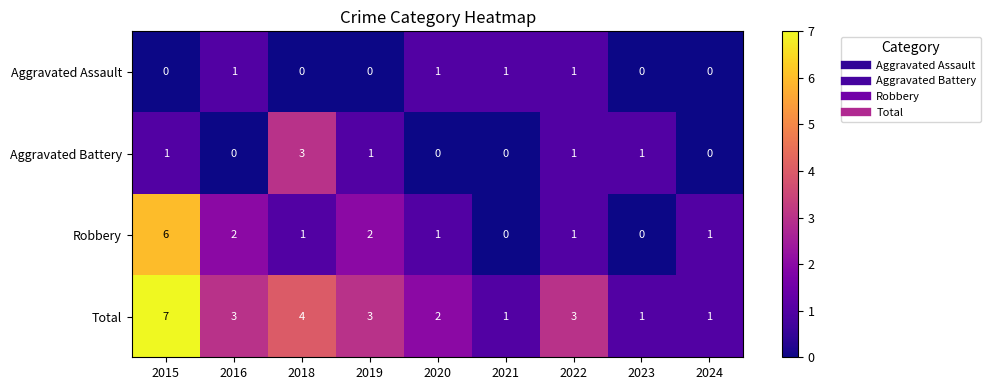

True or false: Aggravated Assault has a value of 2 at 2022.

False